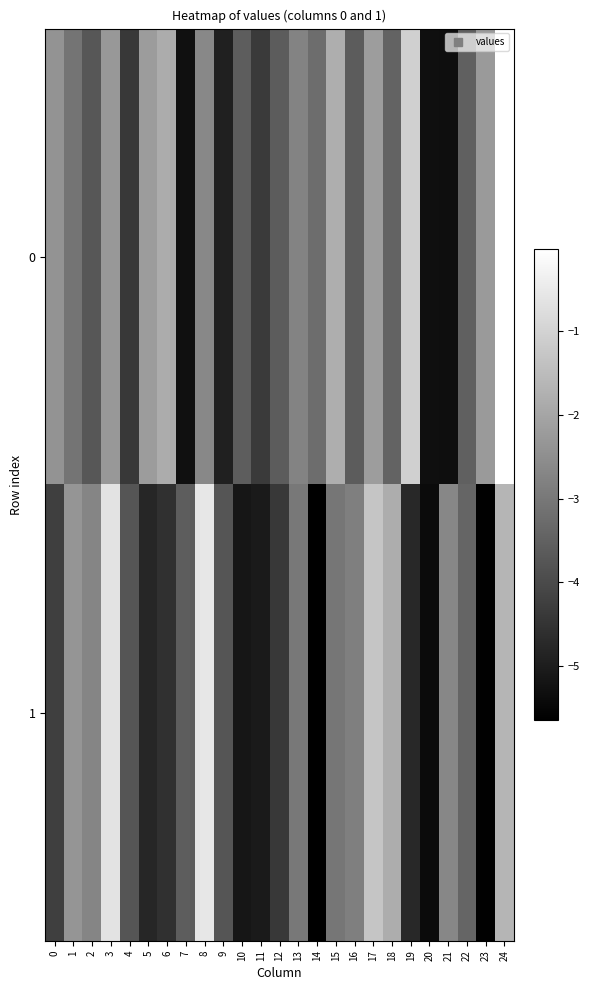

Rank the series by their maximum value, from highest to lowest.

0, 1